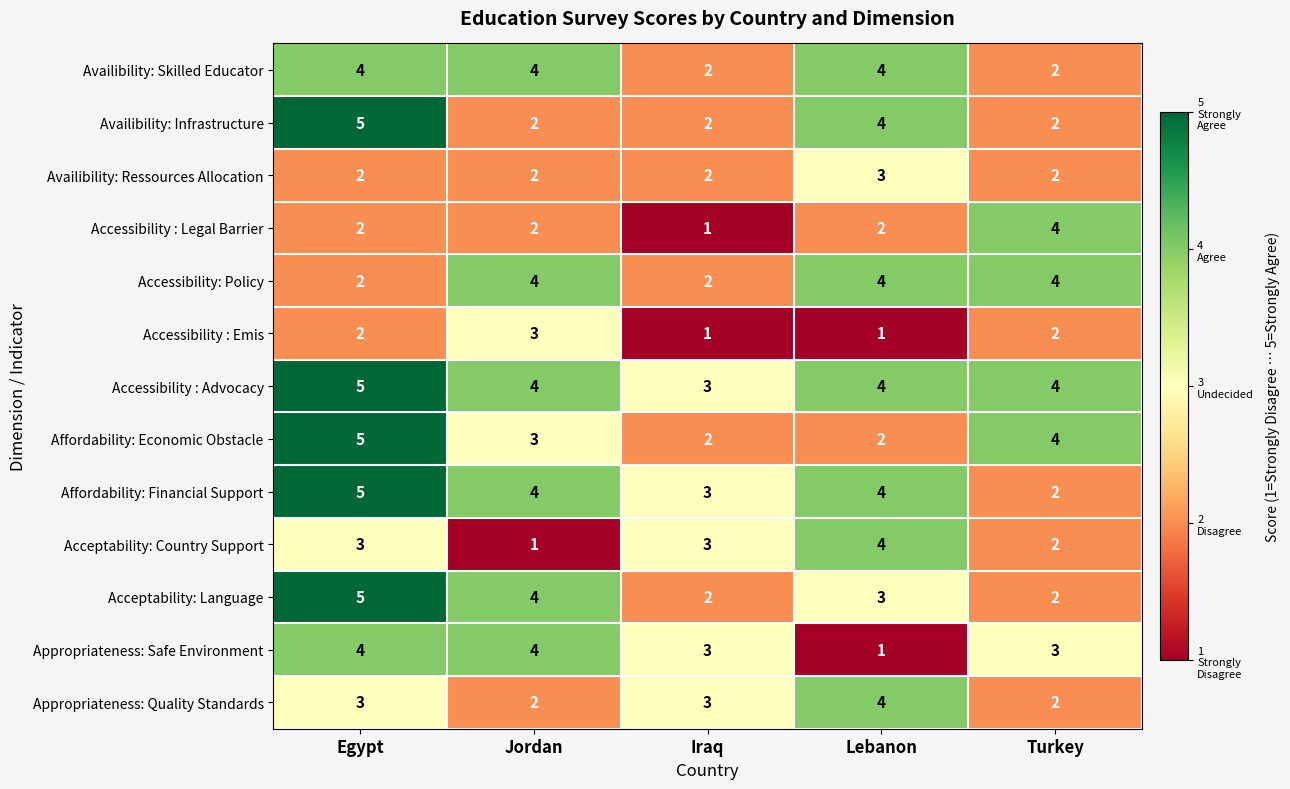

Is it true that Accessibility : Legal Barrier equals 4 at Turkey?

True